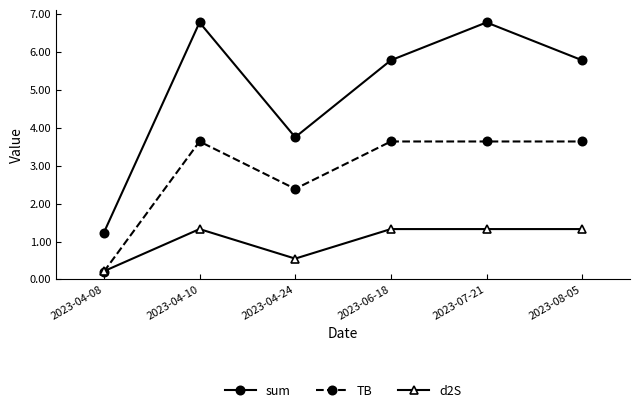

The value of sum at 2023-06-18 is 5.8. True or false?

True